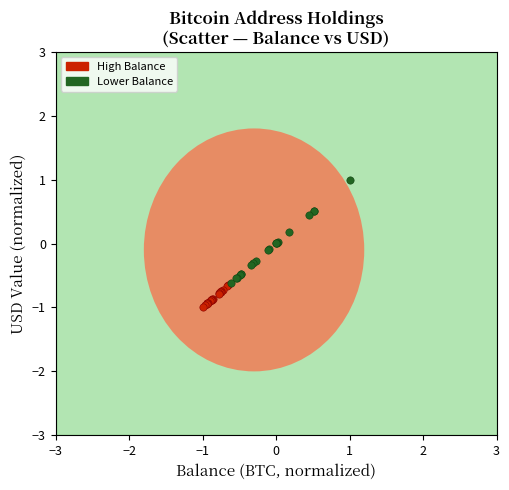

Which series reaches the maximum Y coordinate?

Lower Balance